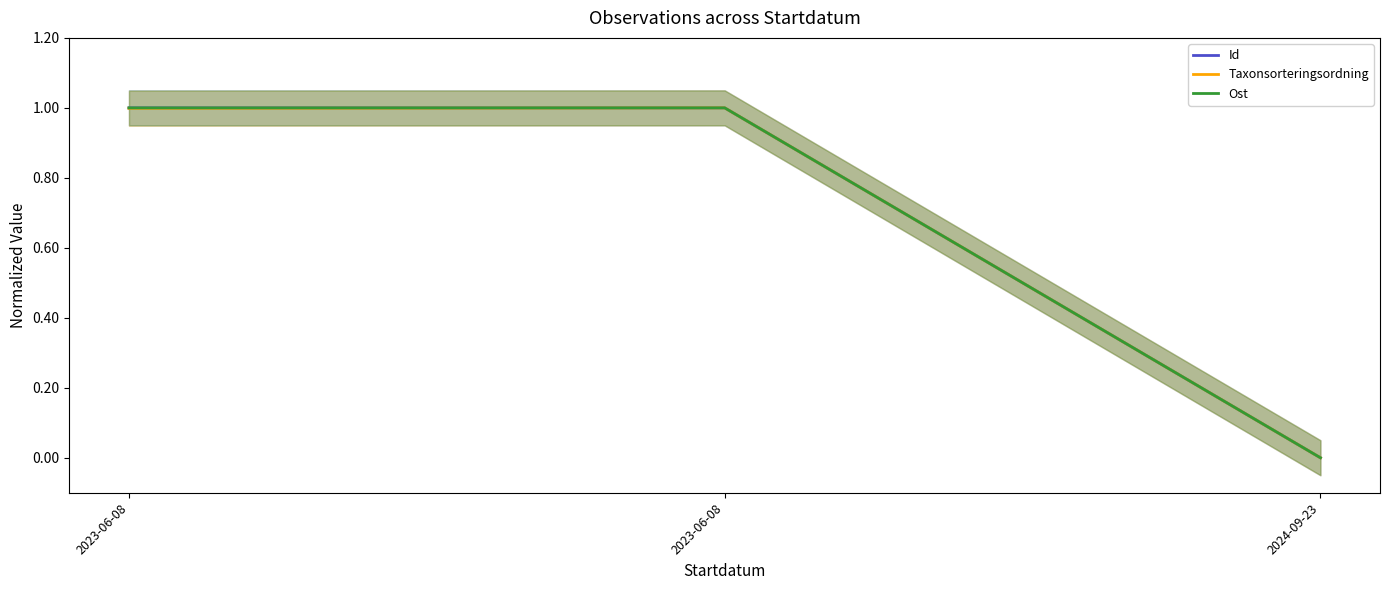

How many Ost values are between 0 and 1?

3